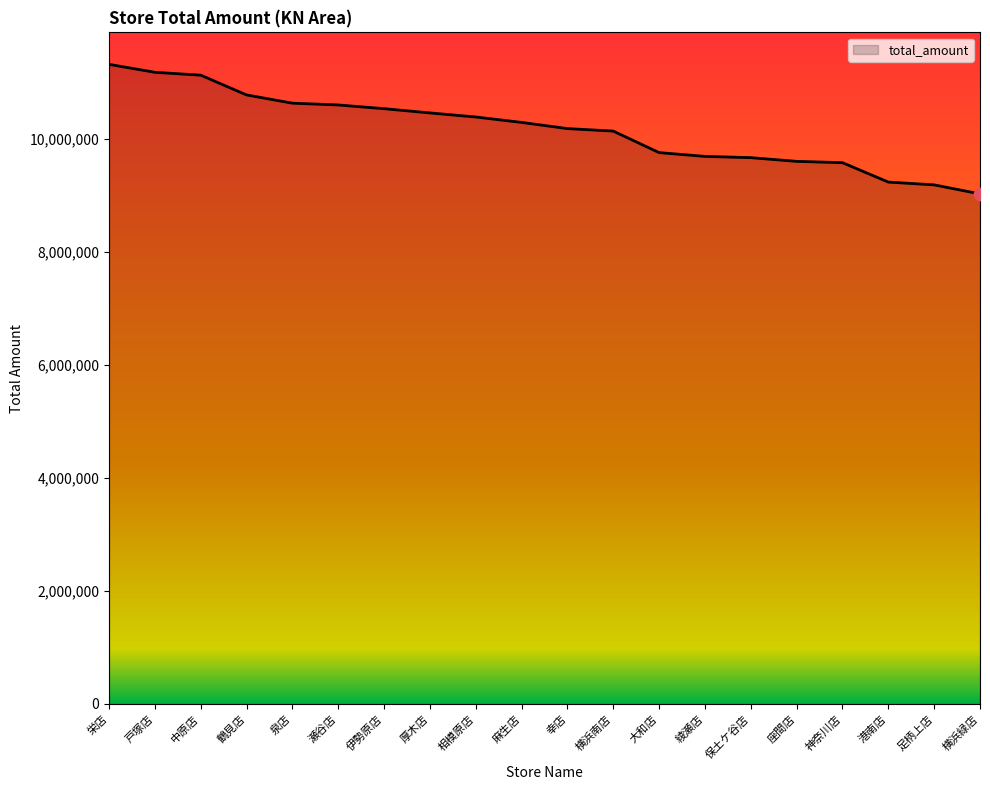

Between 横浜南店 and 麻生店, which is larger?

麻生店